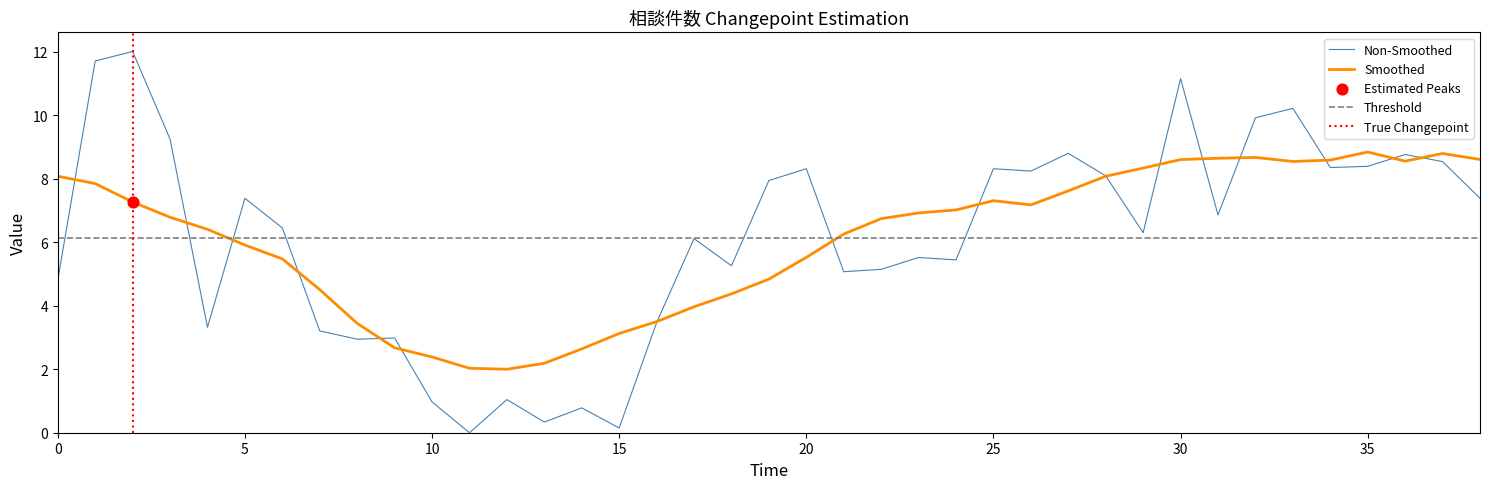

The Non-Smoothed series shows 0.1 at 15. True or false?

True